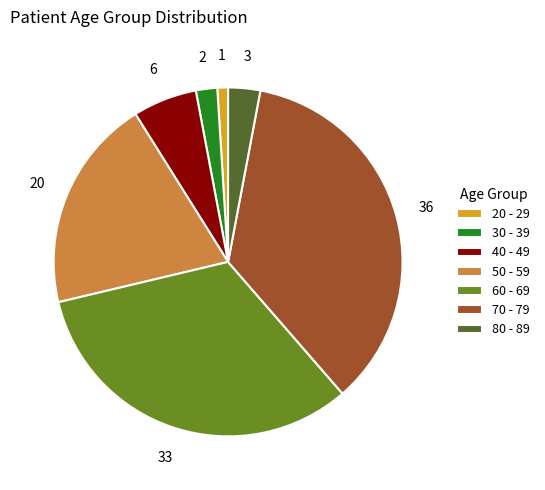

Which has a higher value, 60 - 69 or 30 - 39?

60 - 69